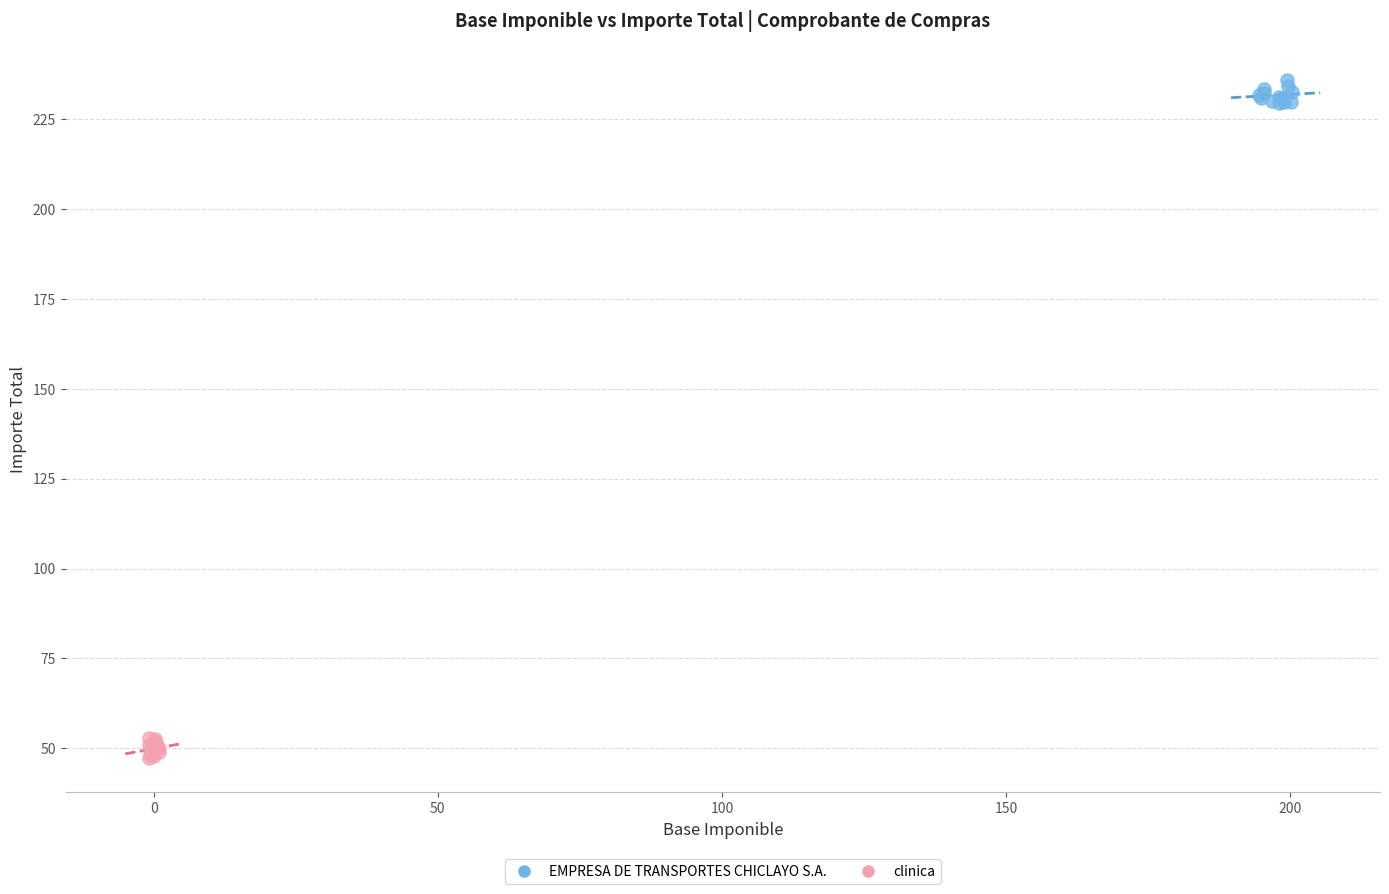

Which series reaches the maximum Y coordinate?

EMPRESA DE TRANSPORTES CHICLAYO S.A.